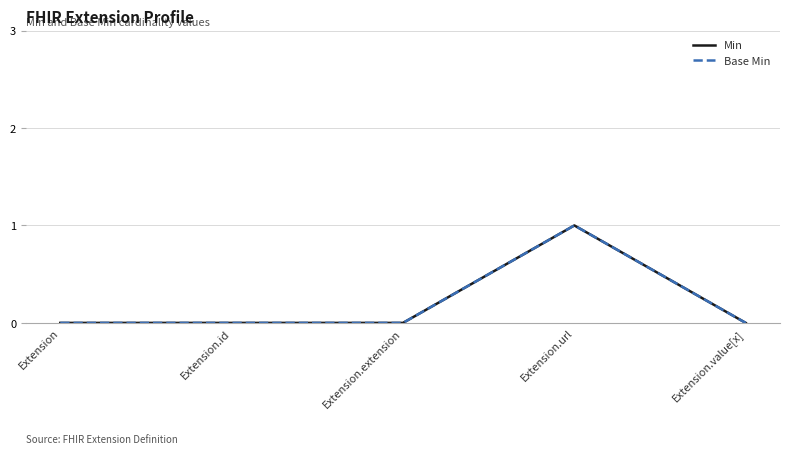

Reading left to right, extract all data points from this chart.

Min: Extension=0	Extension.id=0	Extension.extension=0	Extension.url=1	Extension.value[x]=0
Base Min: Extension=0	Extension.id=0	Extension.extension=0	Extension.url=1	Extension.value[x]=0